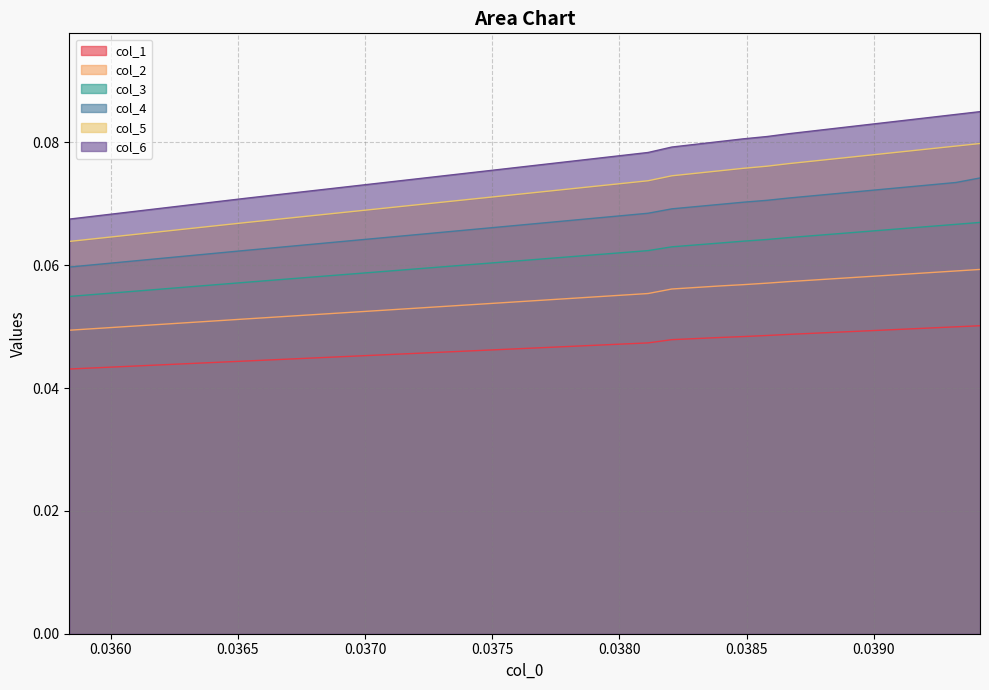

What is the sum of all col_5 values?

2.8